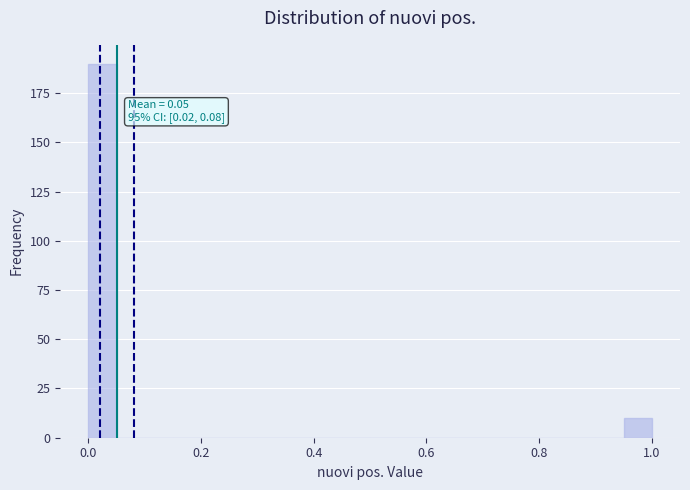

Around what value on the x-axis is the tallest bar? Give the approximate position of its centre, as read against the axis.

0.02